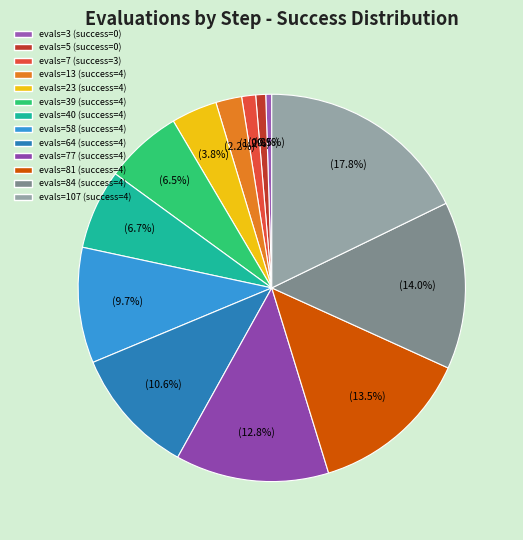

Which has a higher value, evals=40 (success=4) or evals=77 (success=4)?

evals=77 (success=4)